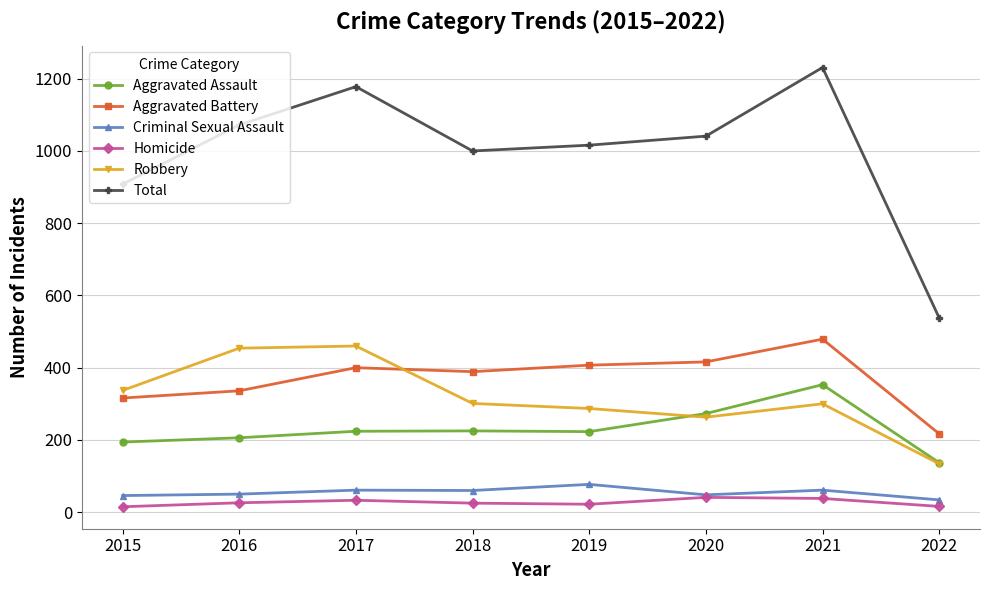

At how many categories does at least one series exceed 115?

8